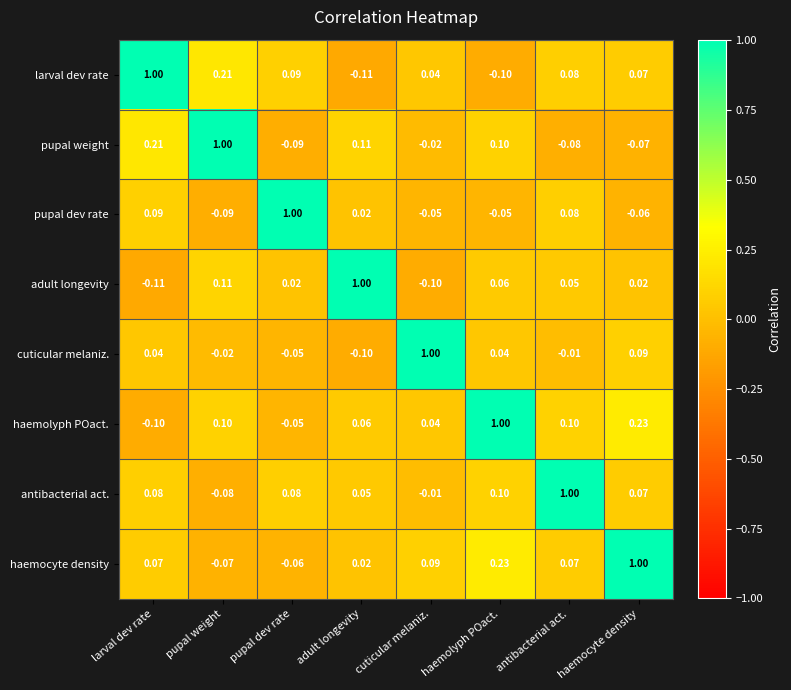

Is the value of larval dev rate at adult longevity greater than the value of cuticular melaniz. at antibacterial act.?

No